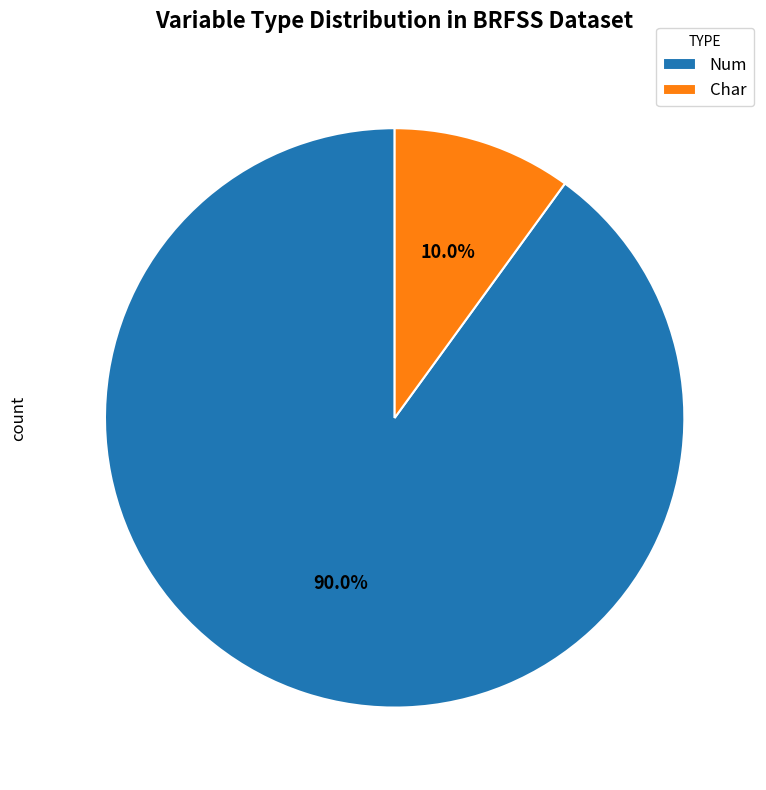

To the nearest percent, what is the average slice percentage?

50%